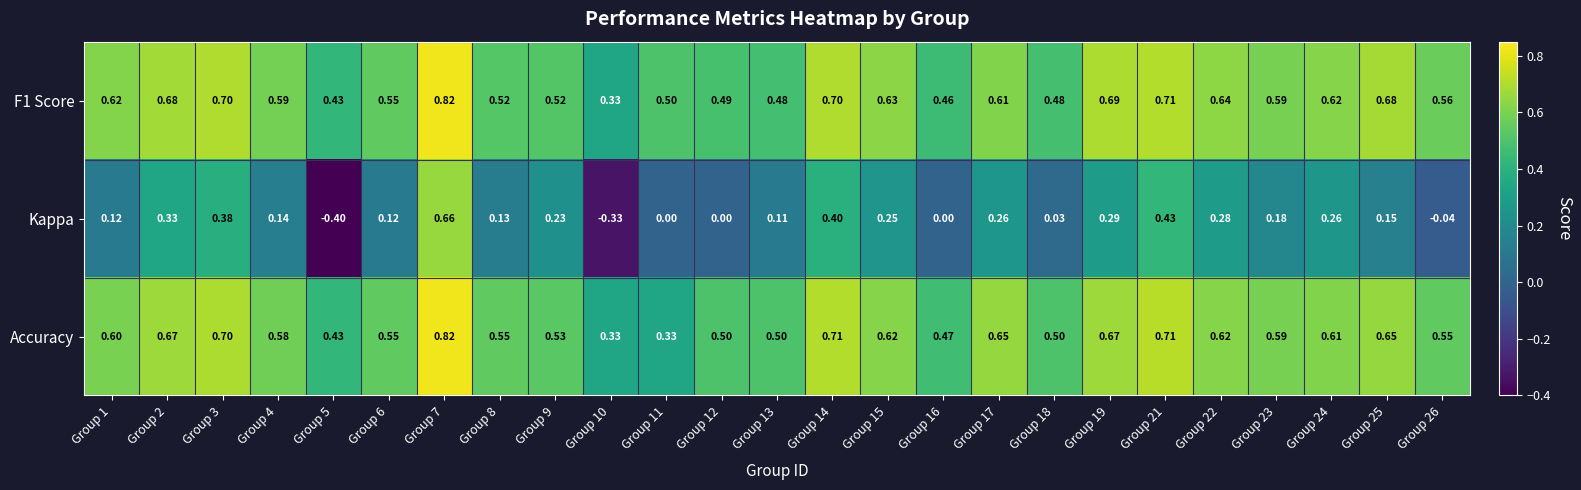

At Group 9, list the series in order from largest to smallest.

Accuracy, F1 Score, Kappa